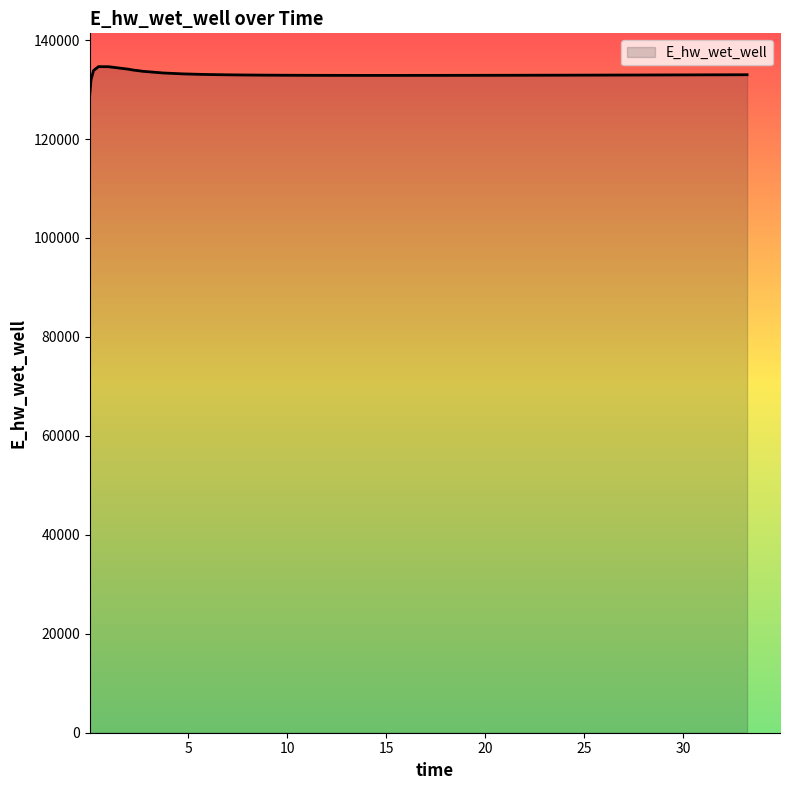

What is the maximum value shown in the chart?

134628.0